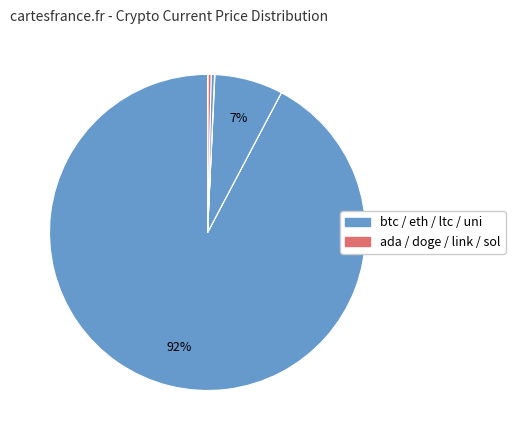

How many segments does this pie chart have?

8